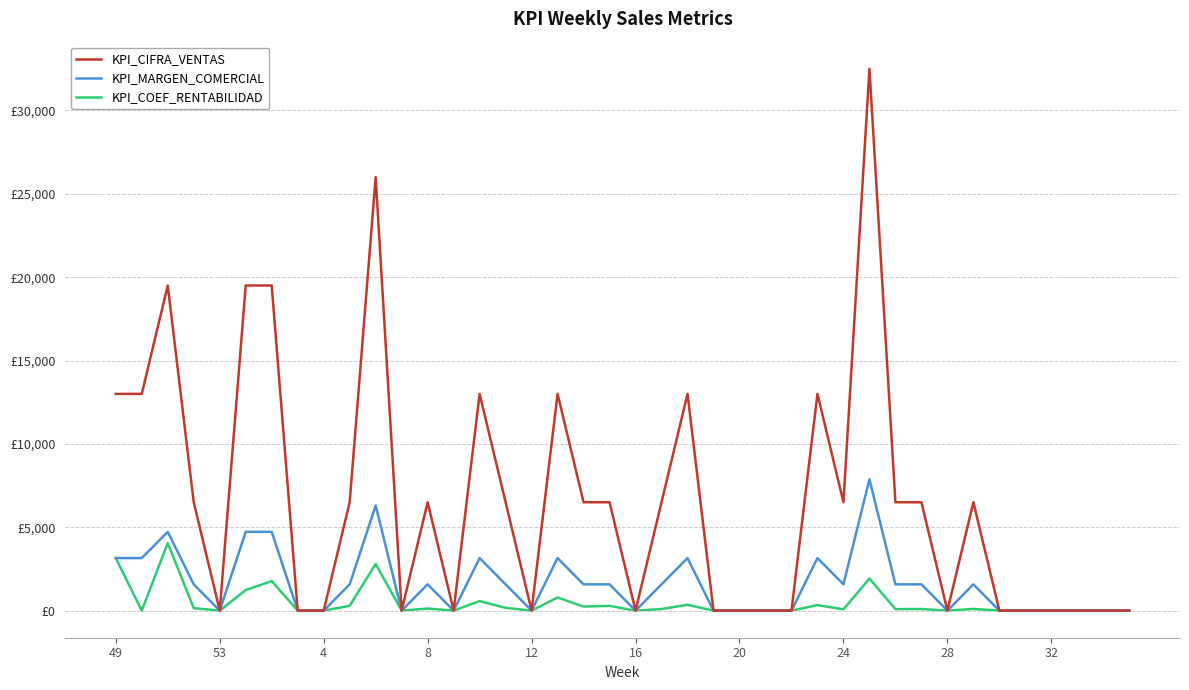

Is this an area chart (filled region under the line)?

No